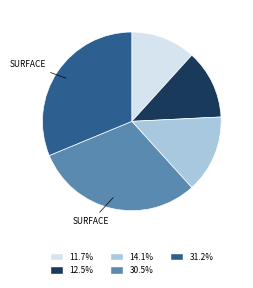

Is there a majority slice in this chart?

No